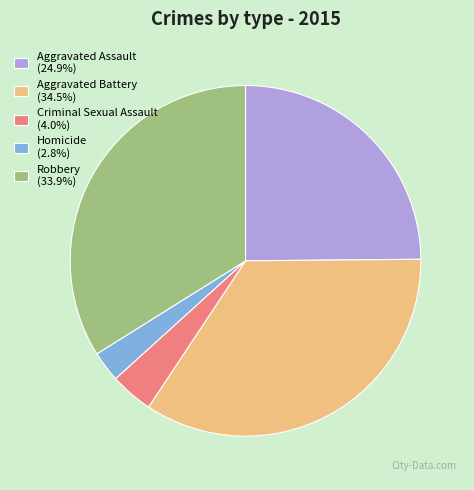

Do Criminal Sexual Assault (4.0%) and Robbery (33.9%) together represent more than half of the pie?

No